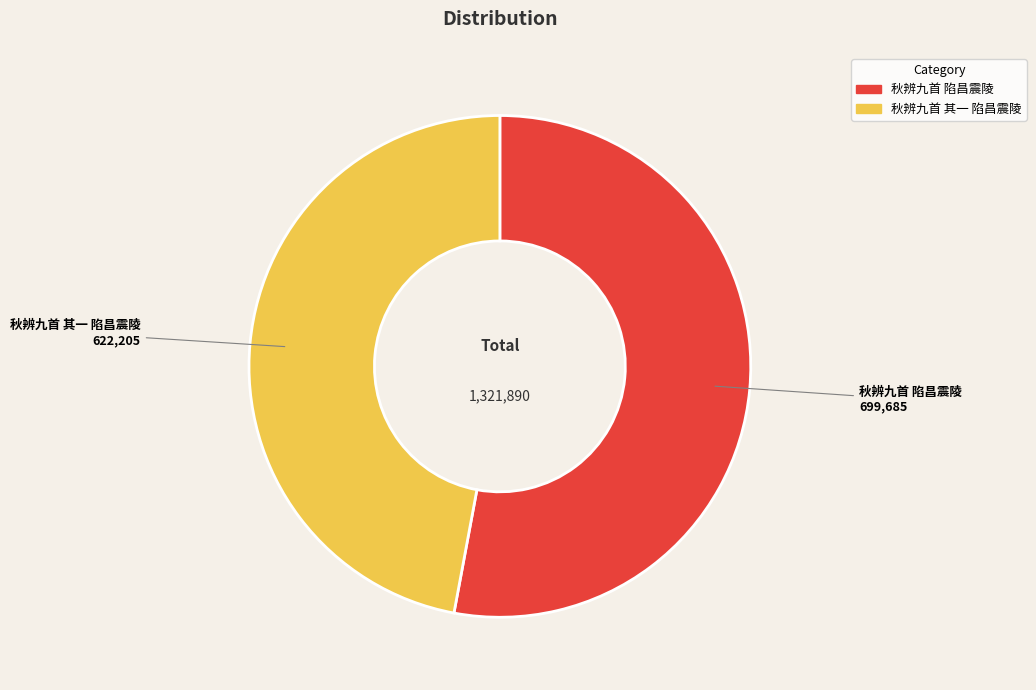

What is the smallest slice in the pie chart?

秋辨九首 其一 陷昌震陵